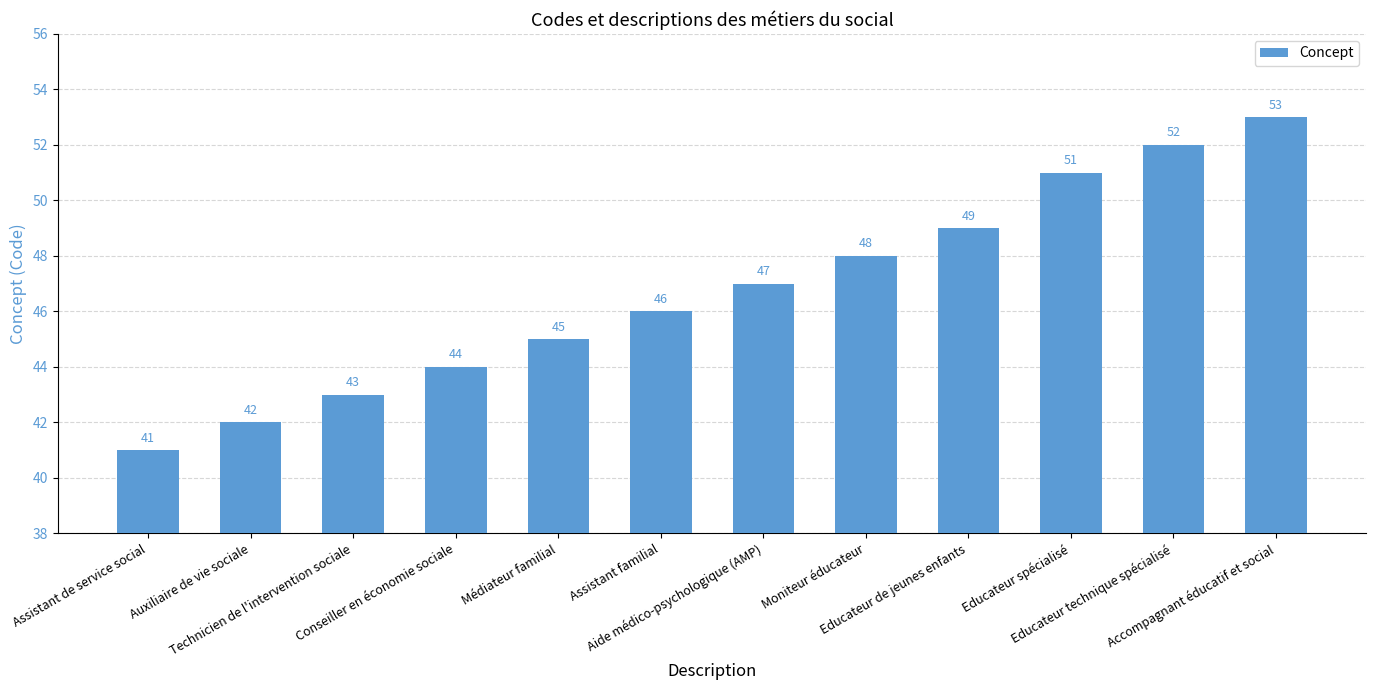

Reading left to right, transcribe all the data shown in this chart.

41	42	43	44	45	46	47	48	49	51	52	53